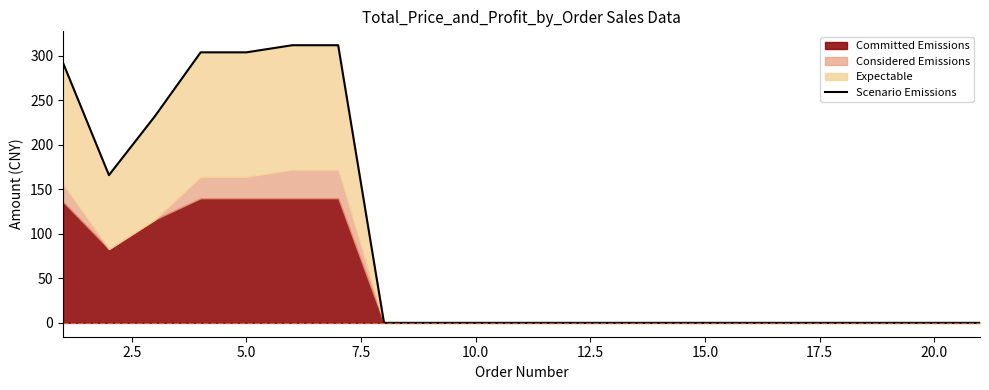

What is the sum of all values?

1922